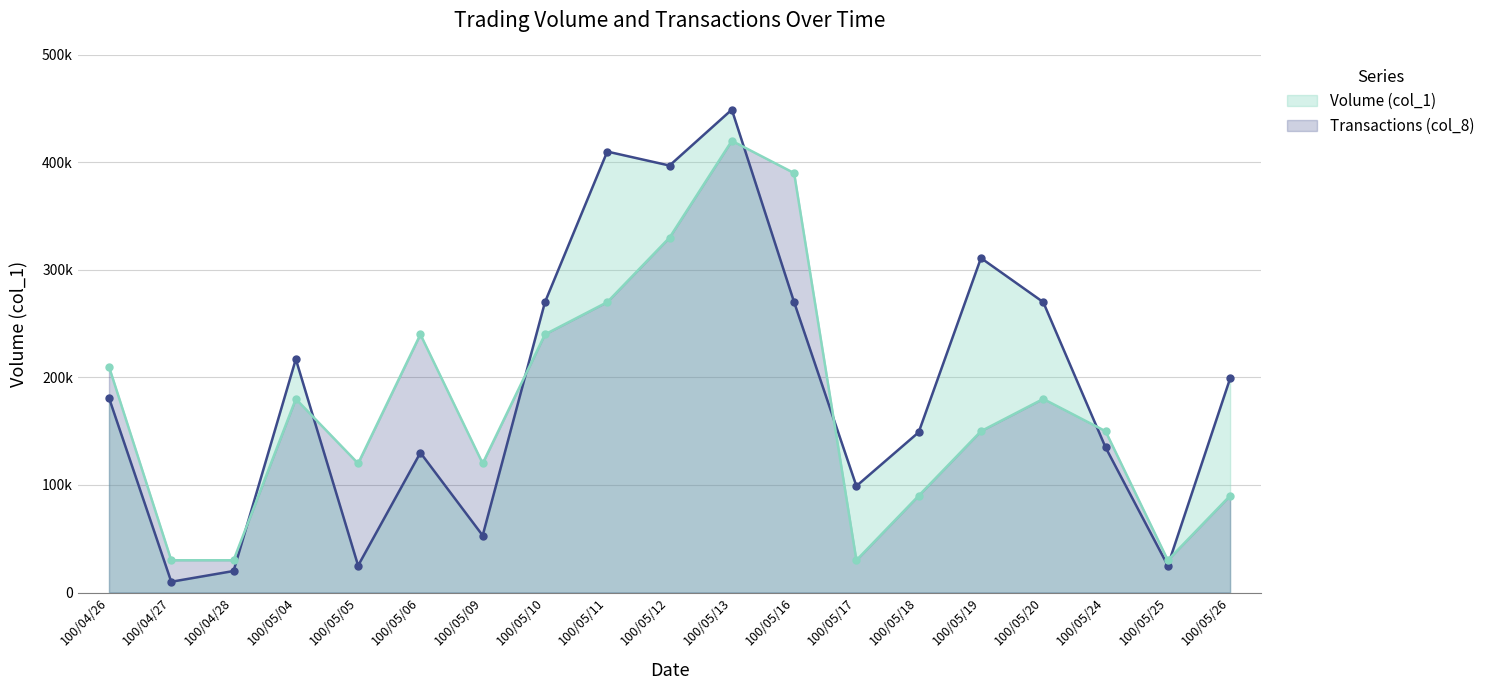

List the series in order of their peak value, lowest first.

Transactions (col_8), Volume (col_1)